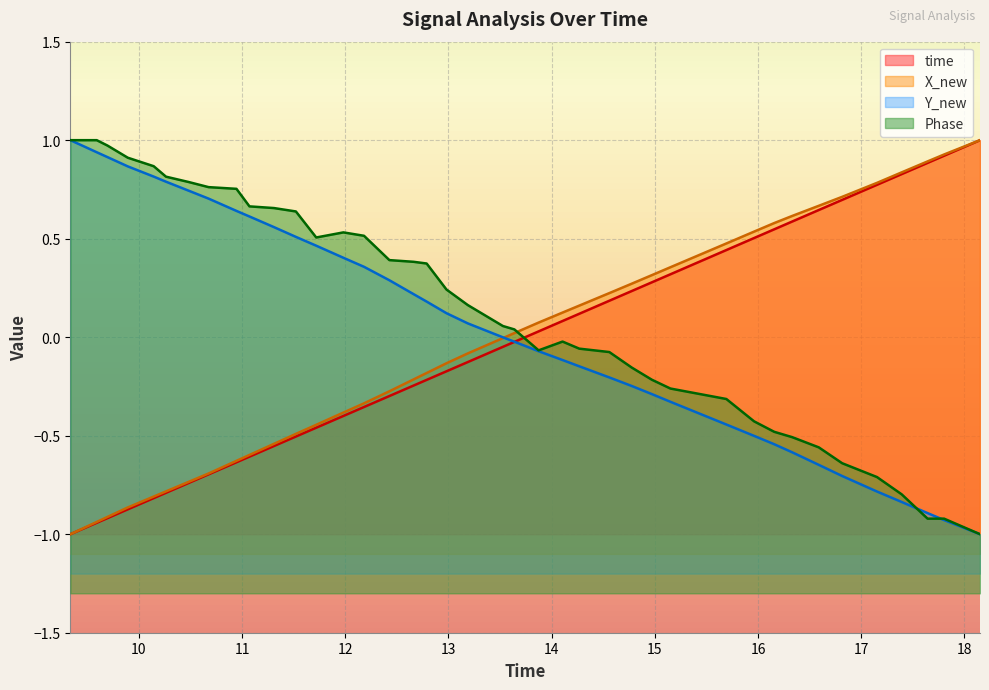

What are all the series names shown in the legend?

time, X_new, Y_new, Phase